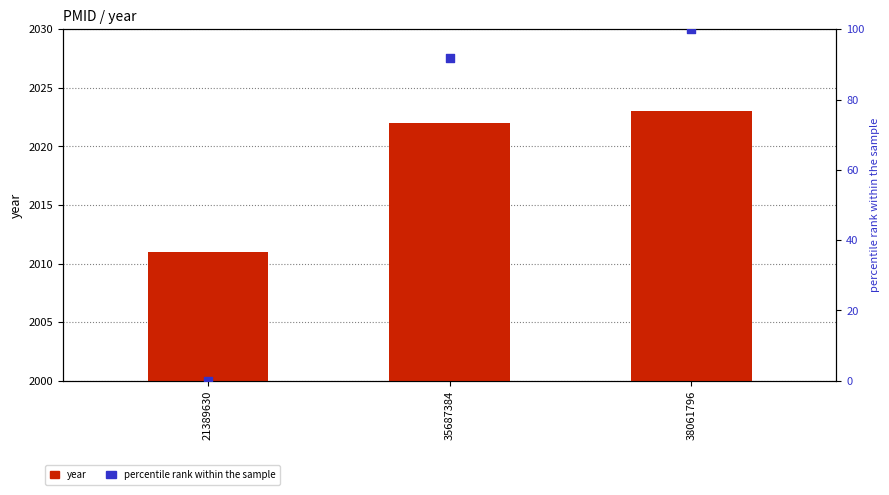

Which series reaches the maximum Y coordinate?

year